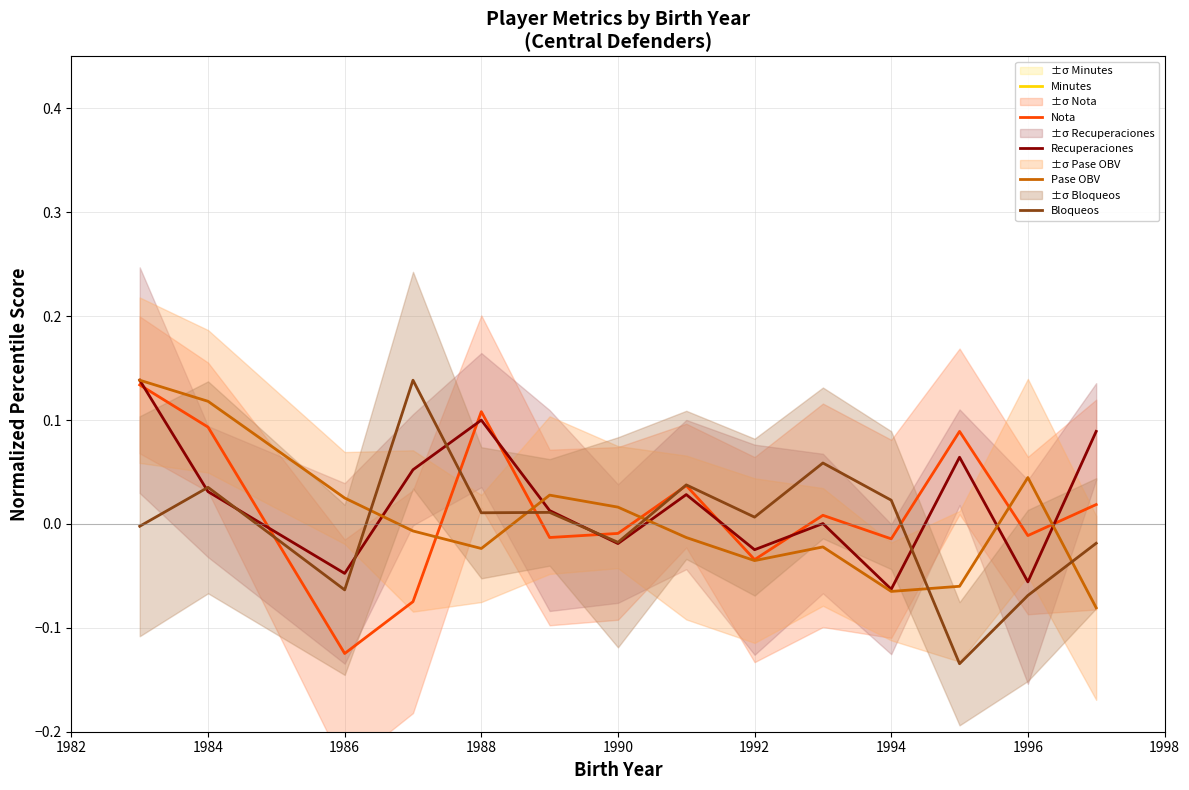

How many data points in Pase OBV are above 0?

6